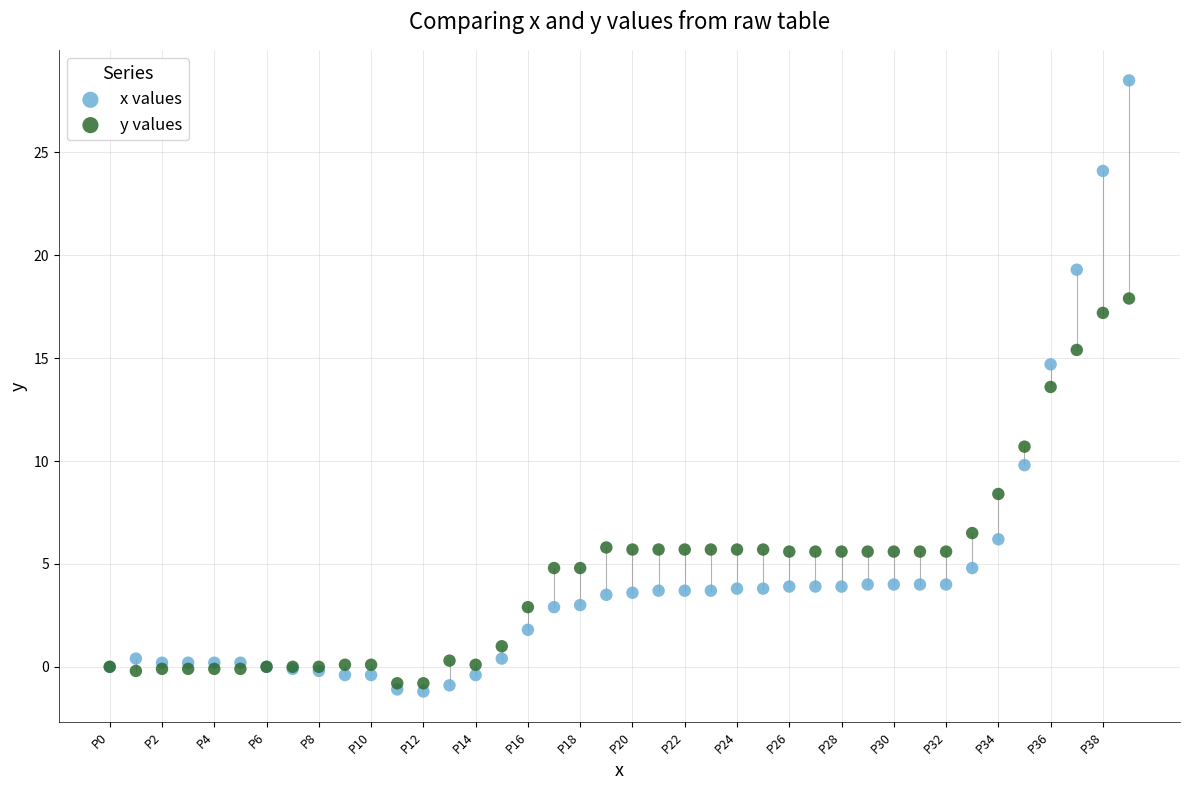

In the x values series, what Y value is closest to 13?

14.7